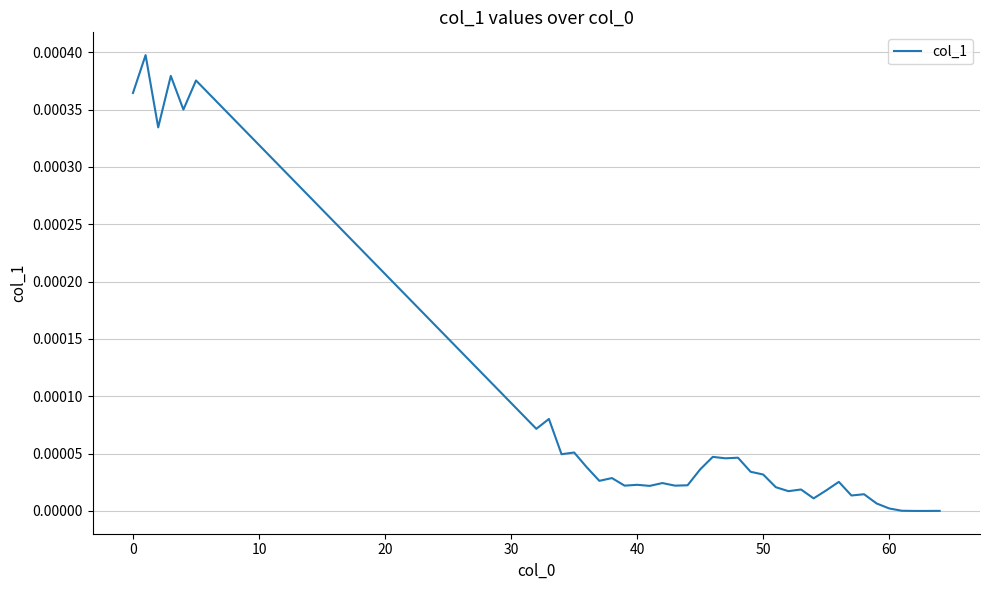

What is the label of the 15th point from the left?

14